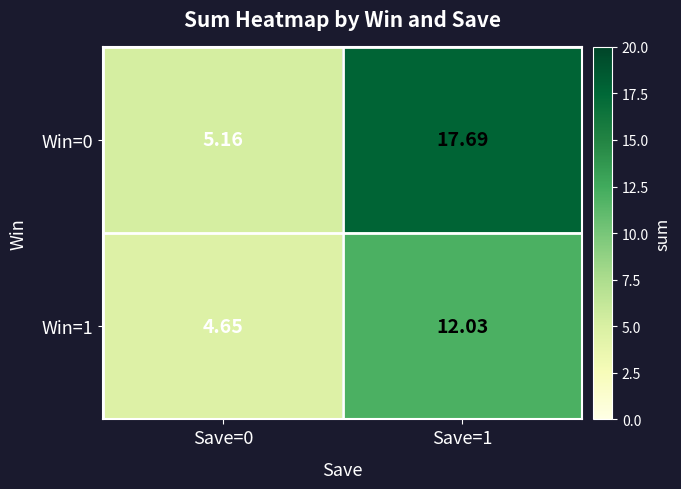

Which series changed the most between Save=0 and Save=1?

Win=0